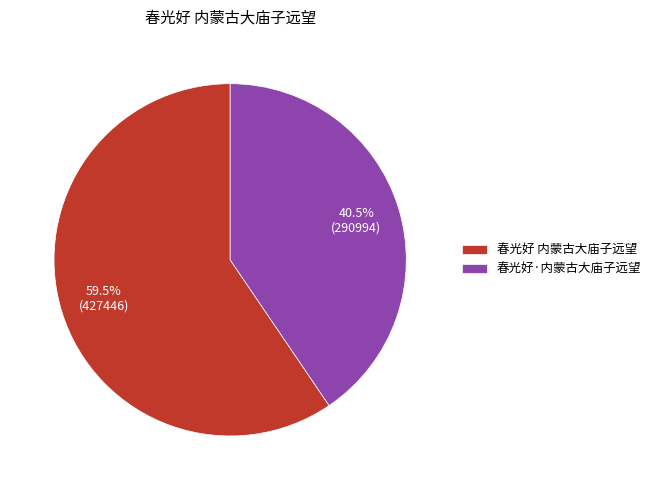

How many segments does this pie chart have?

2